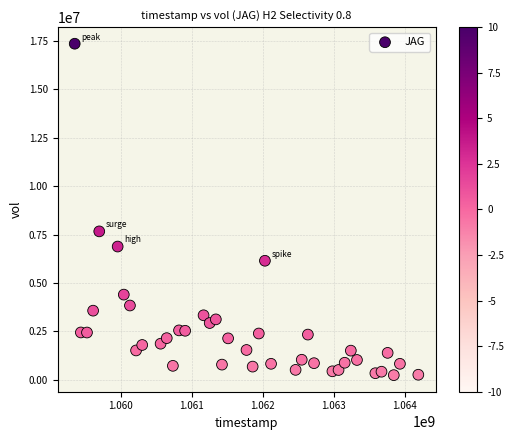

What is the range of Y values (max minus min)?

17114254